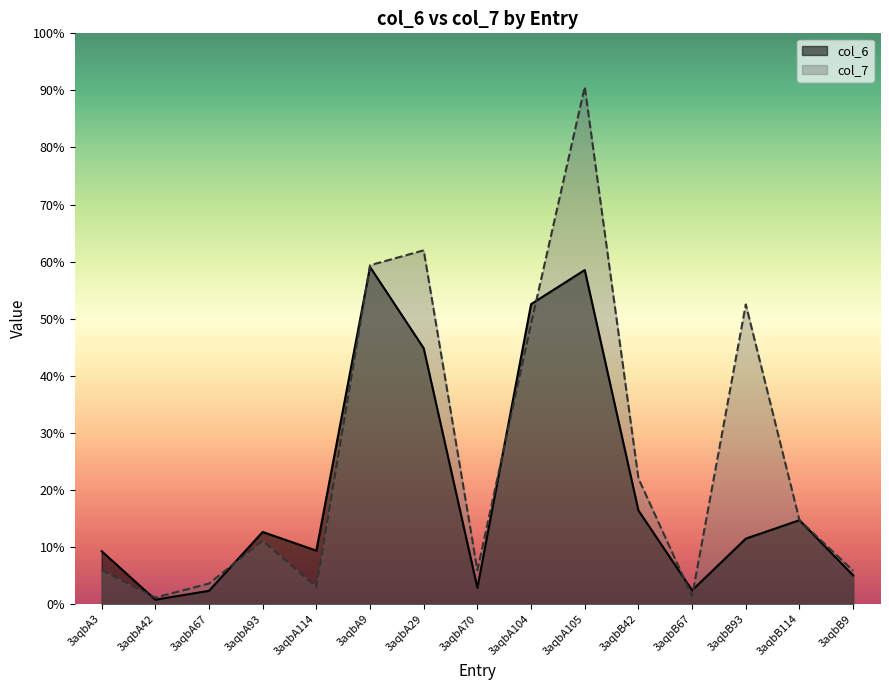

What is the difference between the col_7 values at 3aqbA3 and 3aqbA9?

69.5